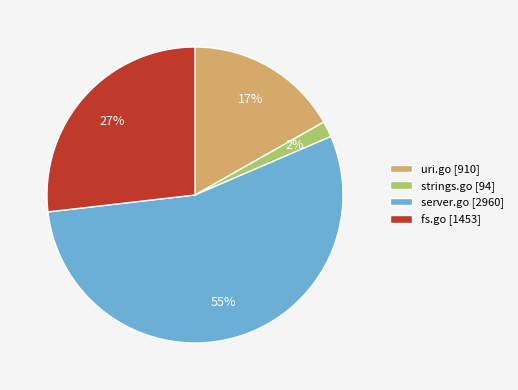

Does uri.go represent more than half of the total?

No